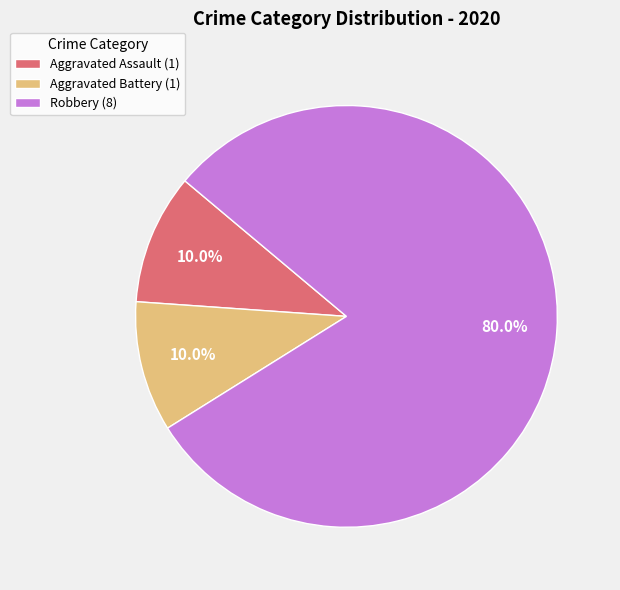

What is the largest slice in the pie chart?

Robbery (8)